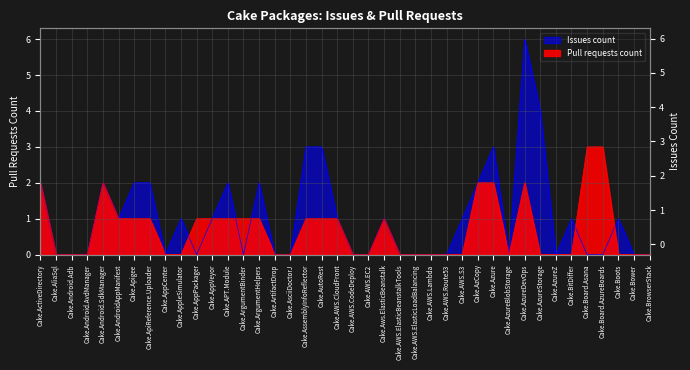

How many times do Issues count and Pull requests count cross each other?

5